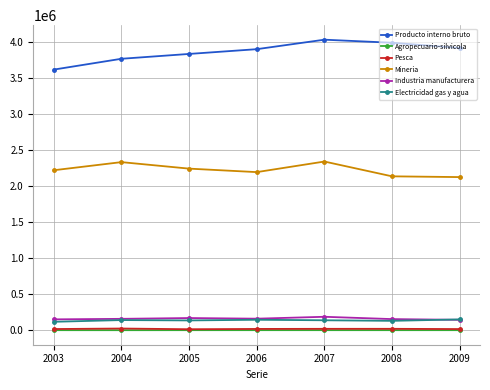

What is the spread (max minus min) of values at 2009?

3909615